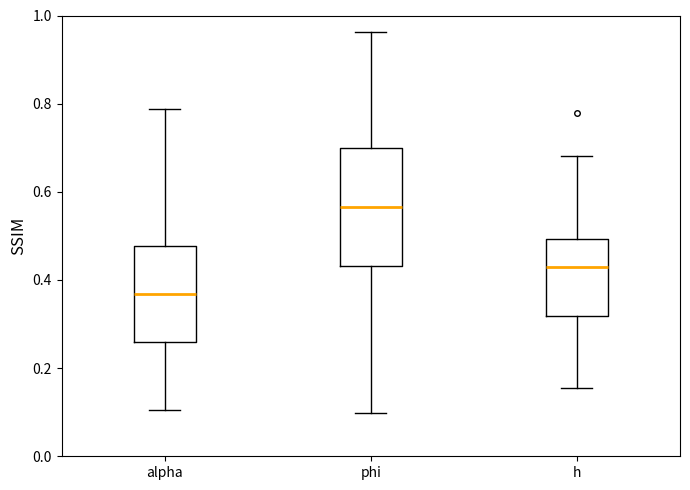

Which box has the lowest median line?

alpha